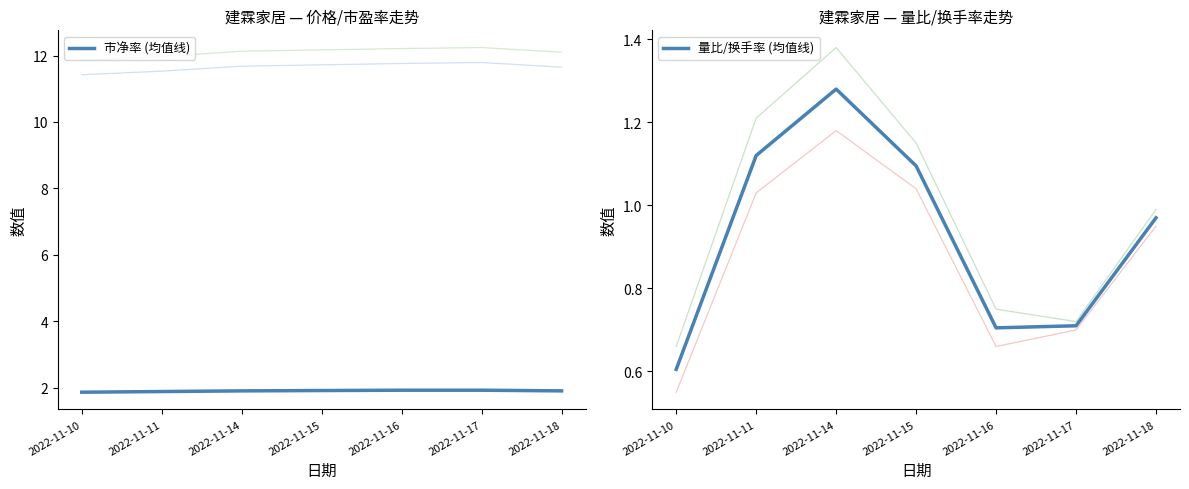

Between 2022-11-10 and 2022-11-11, which series saw the biggest shift?

量比/换手率 (均值线)